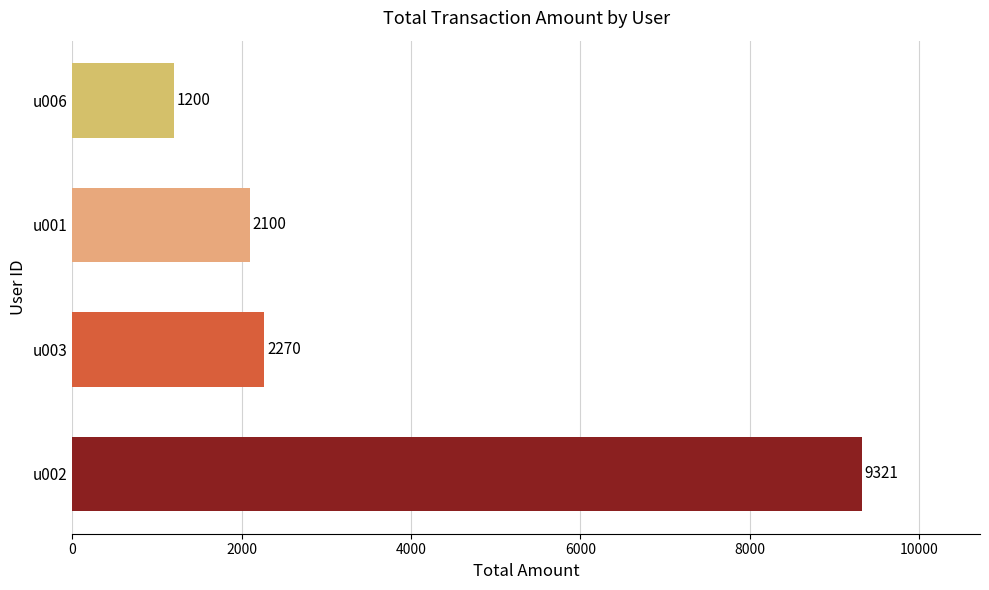

At which label is the value closest to 5260?

u003